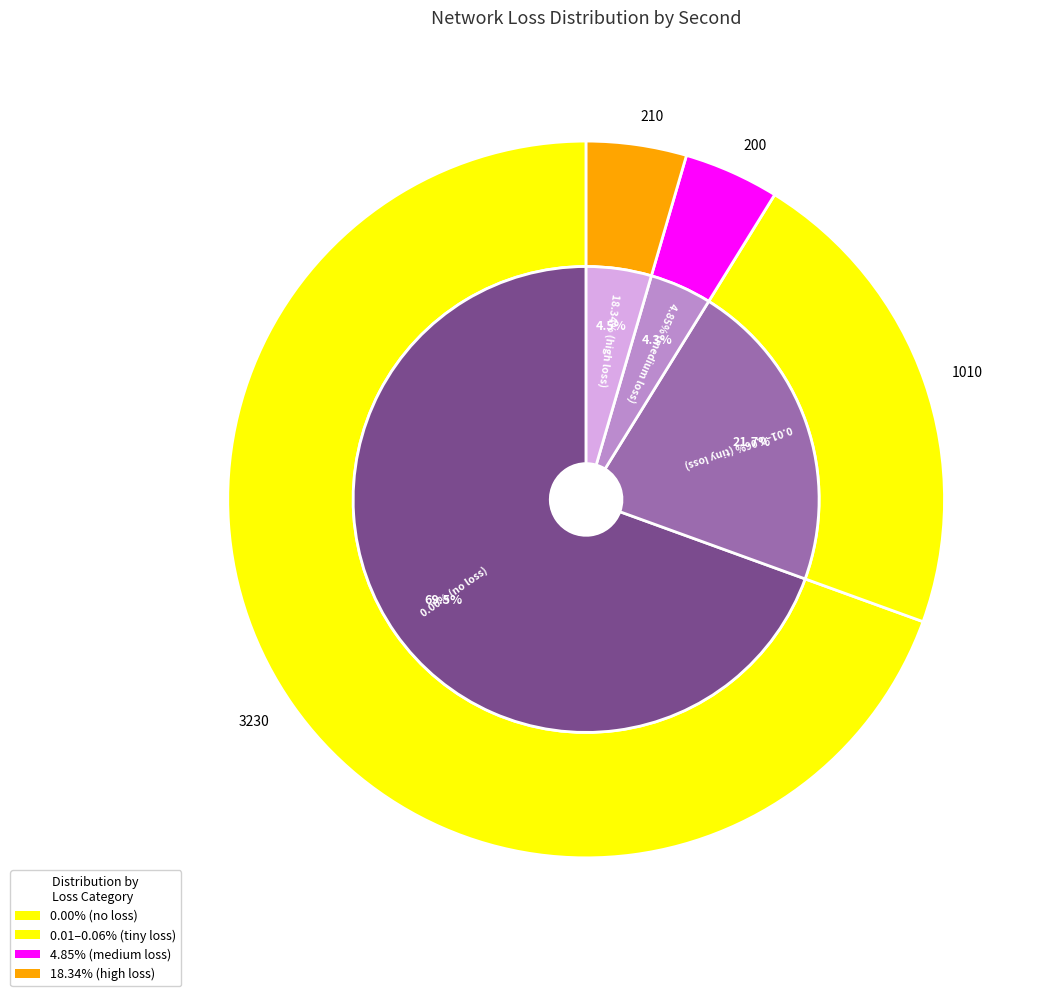

Is the sum of 0.06% and 0.01% greater than half?

No